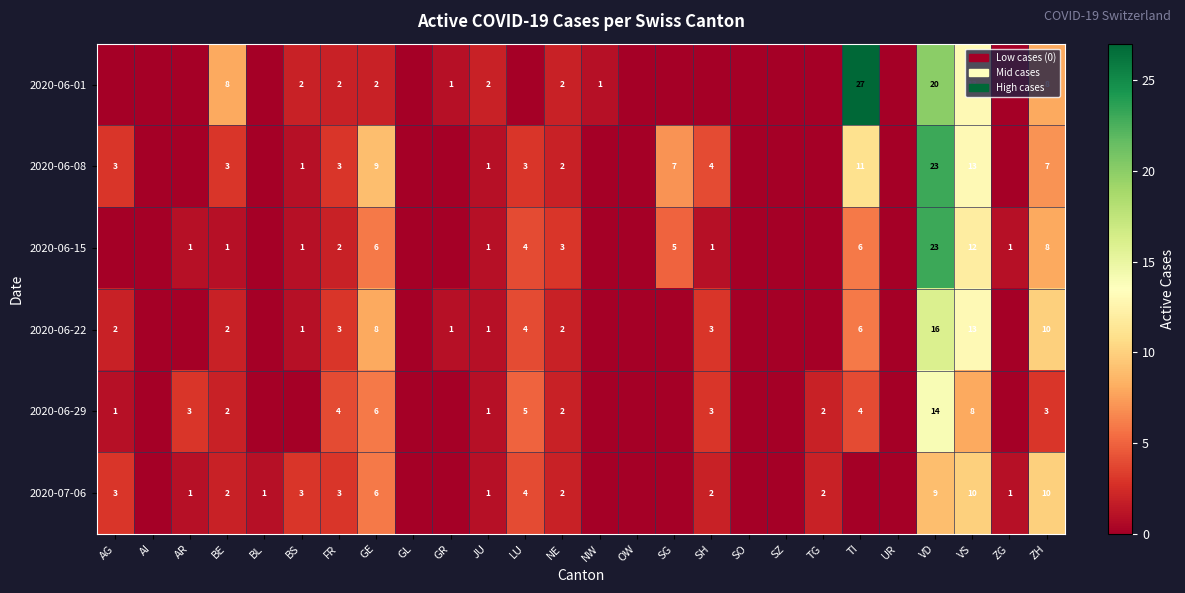

What is the sum of the 2020-07-06 values at NE and BL?

3